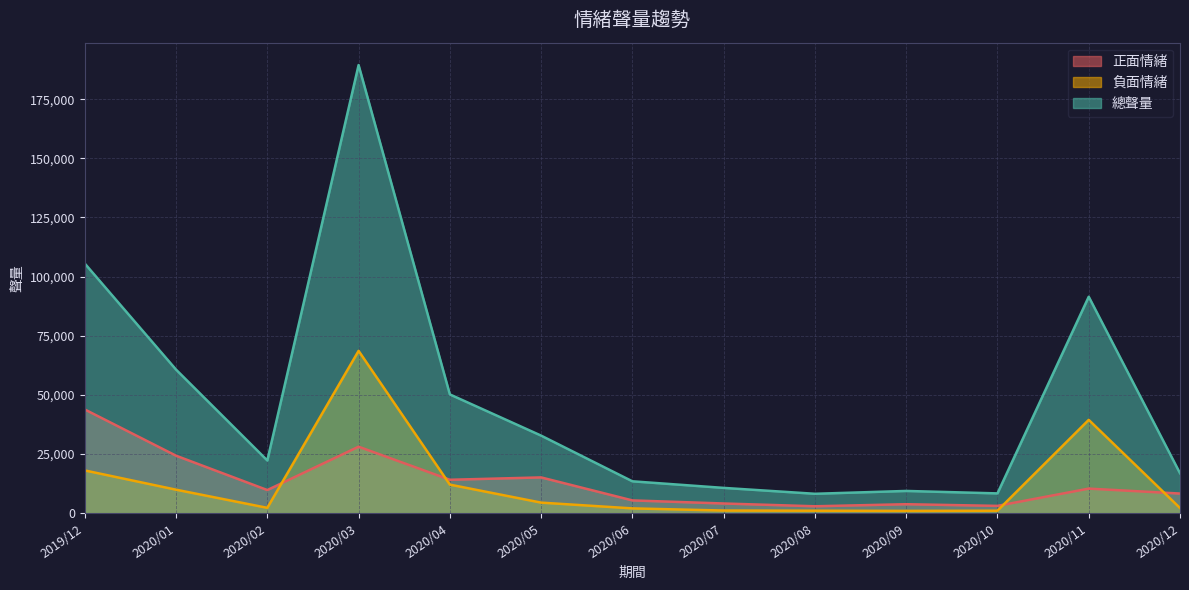

What is the minimum value shown in the chart?

967